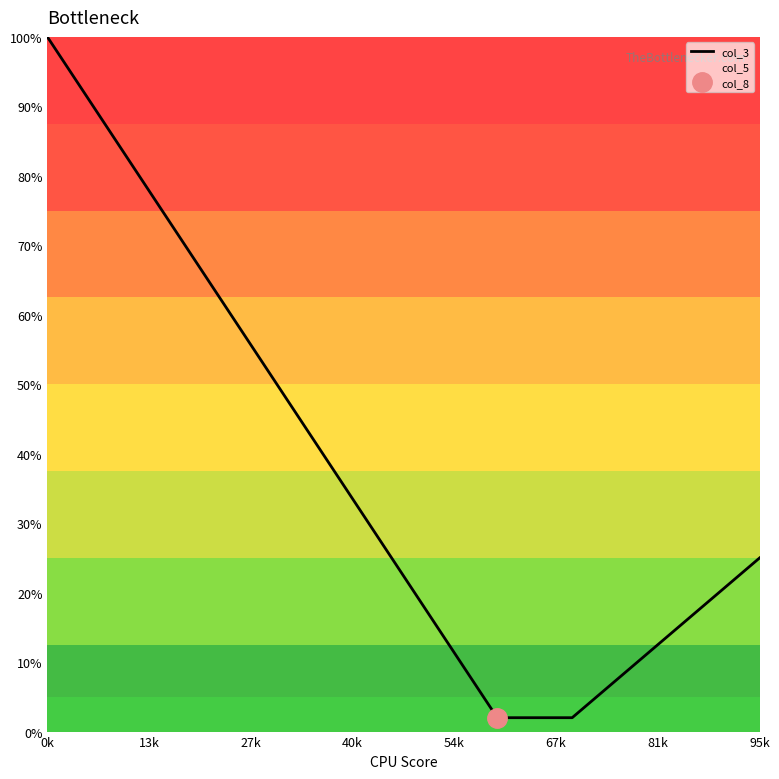

How many values are below 25?

19